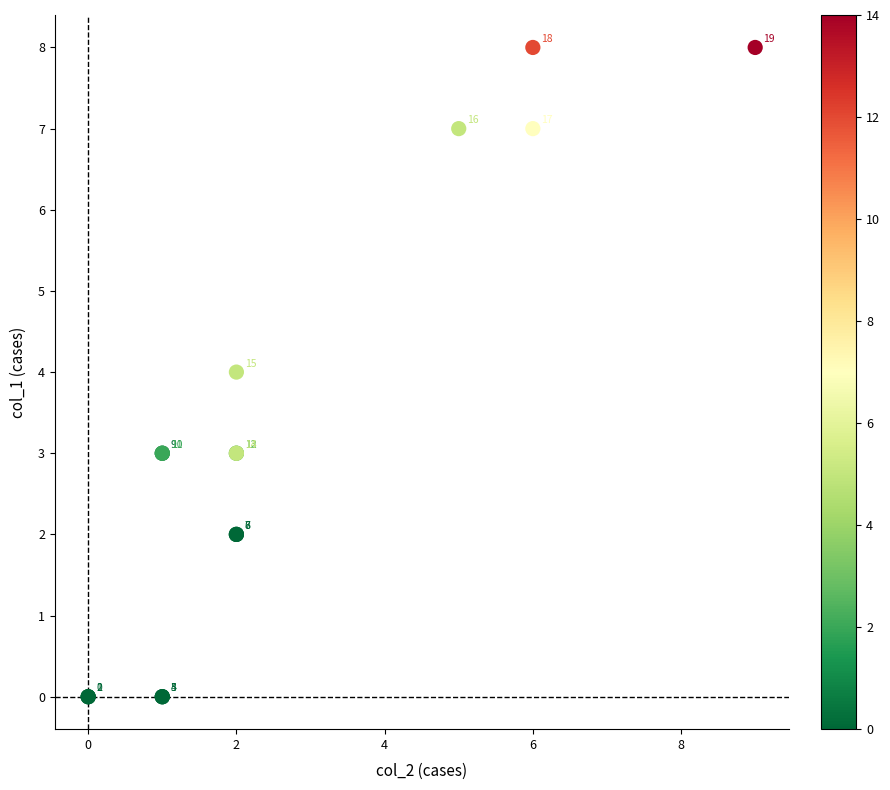

What Y value in the scatter plot is closest to 4?

4